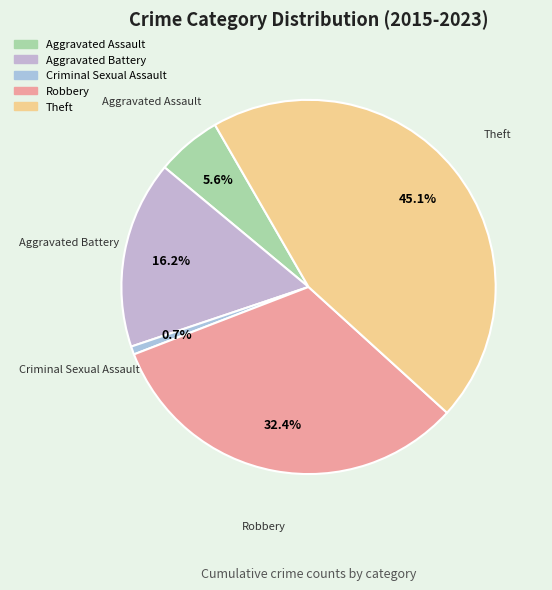

To the nearest percent, what percentage of the pie is Criminal Sexual Assault?

1%